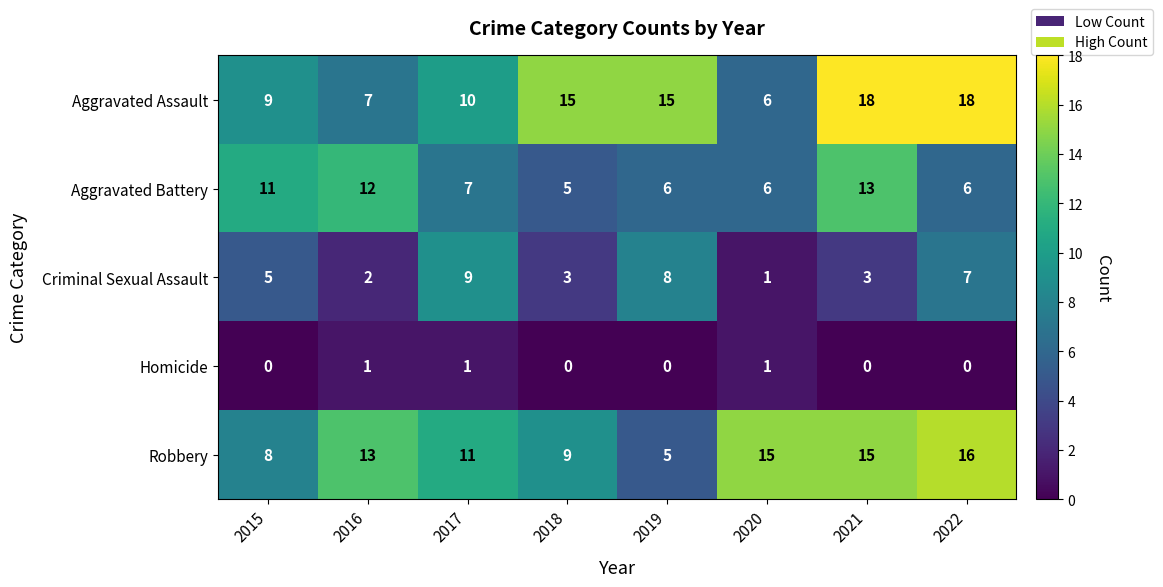

How many Criminal Sexual Assault values are between 3 and 8?

5